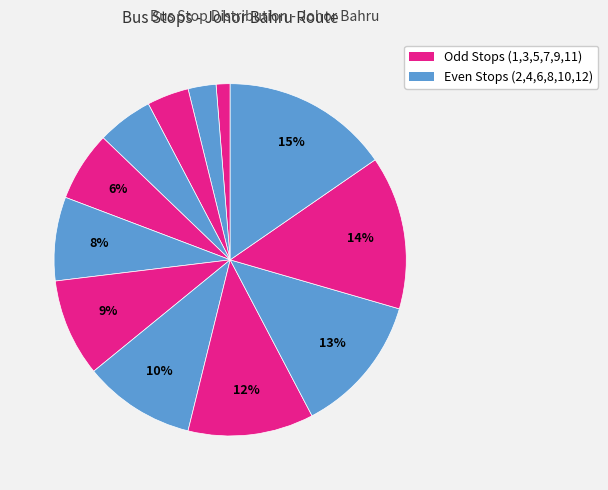

Which category has the biggest portion of the pie?

Hub PPR Sri Stulang